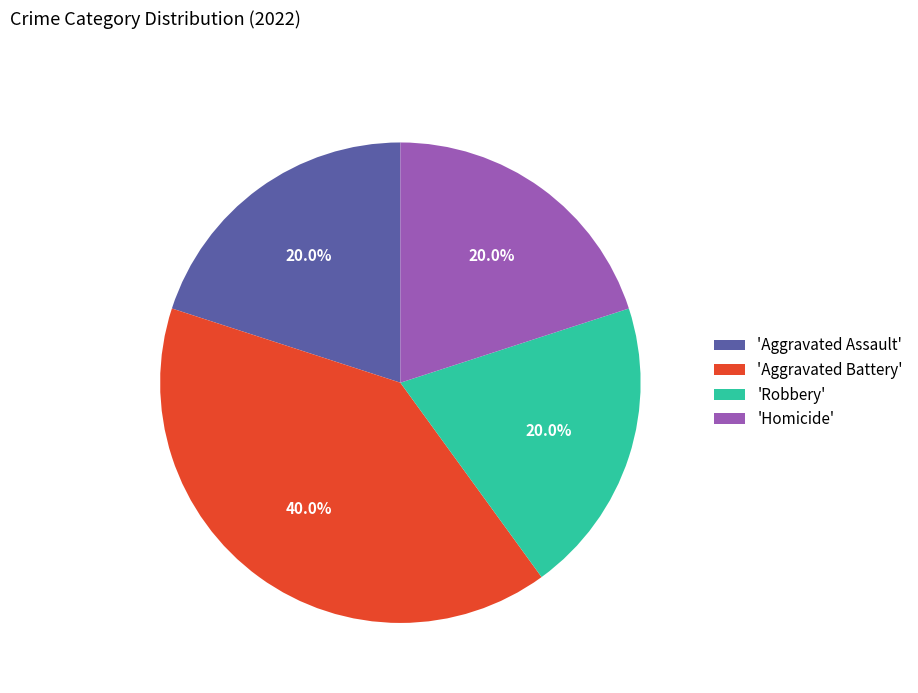

Is there a majority slice in this chart?

No